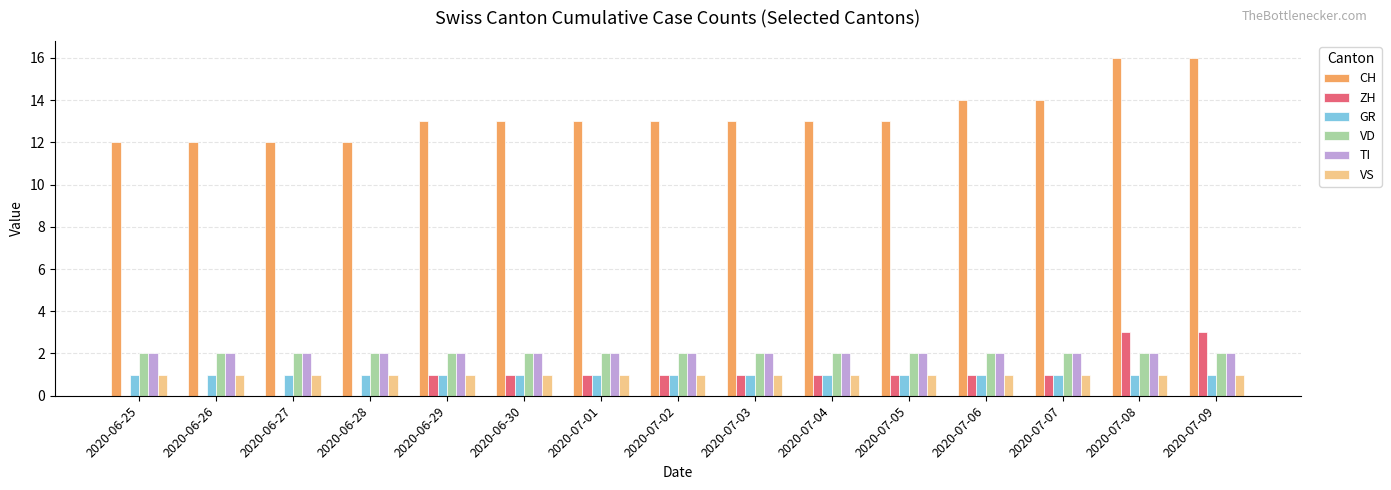

What is the maximum value shown in the chart?

16